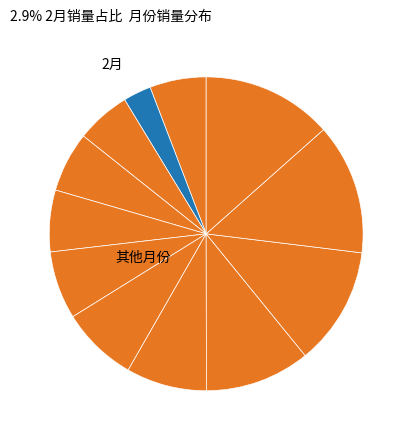

What is the smallest slice in the pie chart?

2月